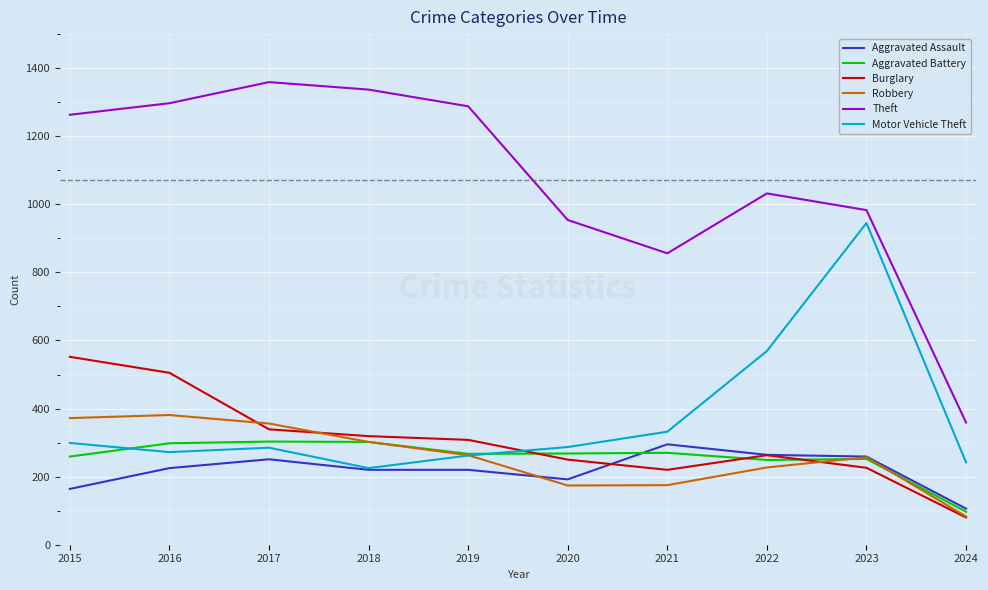

Which category has the lowest value in the Motor Vehicle Theft series?

2018